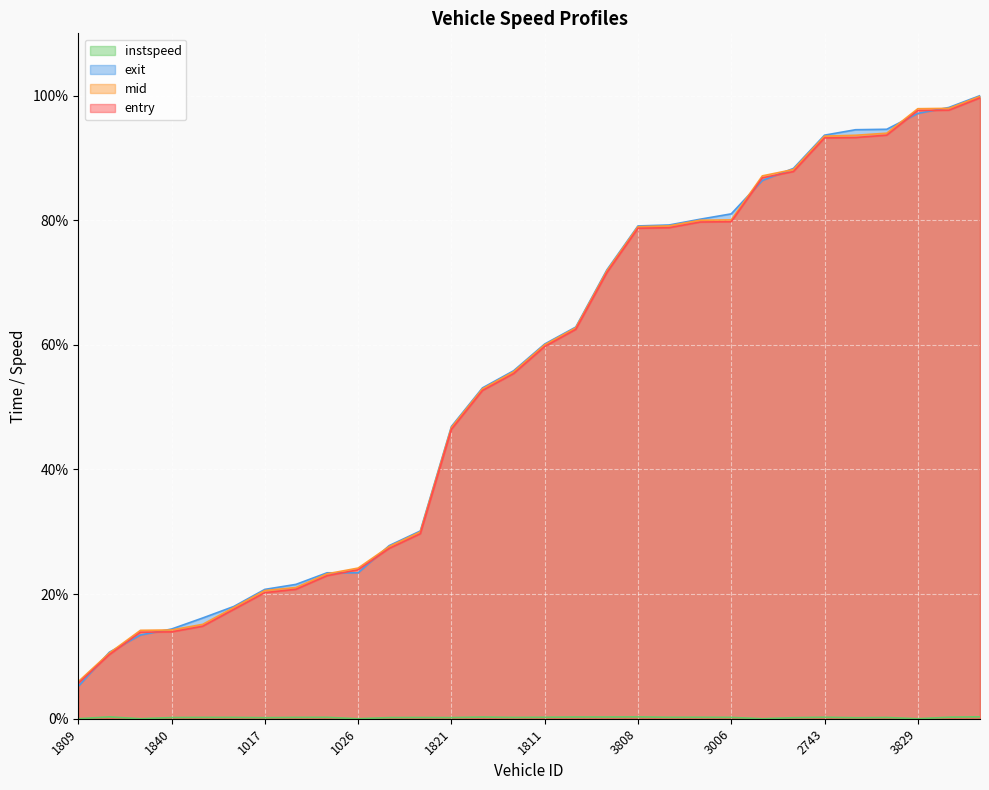

Reading left to right, transcribe all the data shown in this chart.

entry: 5.7	10.3	13.9	13.9	14.8	17.5	20.2	20.8	23.0	23.9	27.3	29.7	46.4	52.7	55.4	59.7	62.5	71.6	78.7	78.8	79.7	79.8	86.8	87.8	93.2	93.3	93.7	97.6	97.7	99.6
mid: 6.0	10.5	14.2	14.2	15.1	17.8	20.6	21.1	23.3	24.2	27.6	30.0	46.7	52.9	55.7	60.0	62.7	71.9	79.0	79.1	80.0	80.1	87.1	88.1	93.5	93.6	94.0	97.9	98.0	99.9
exit: 5.2	10.7	13.4	14.4	16.2	18.0	20.8	21.6	23.4	23.4	27.8	30.1	46.9	53.1	55.8	60.1	62.9	72.0	79.1	79.2	80.2	81.0	86.4	88.3	93.7	94.5	94.6	97.2	98.1	100.0
instspeed: 0.0	0.3	0.0	0.2	0.2	0.2	0.2	0.2	0.2	0.0	0.2	0.2	0.2	0.3	0.2	0.2	0.3	0.3	0.3	0.2	0.2	0.2	0.0	0.2	0.2	0.2	0.2	0.0	0.2	0.3